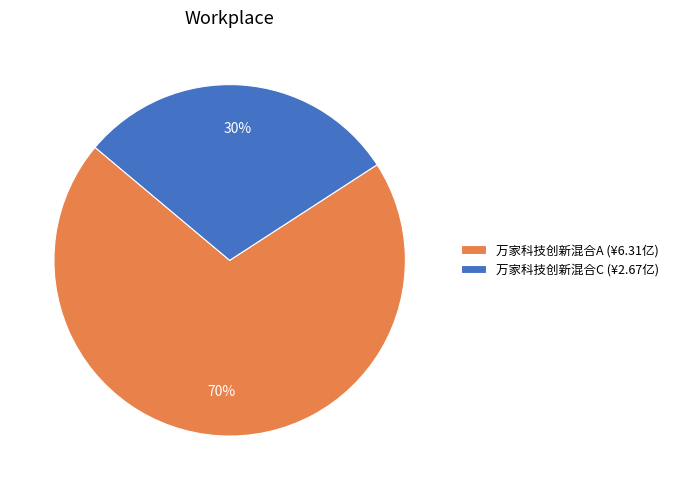

Count the number of slices in the pie.

2